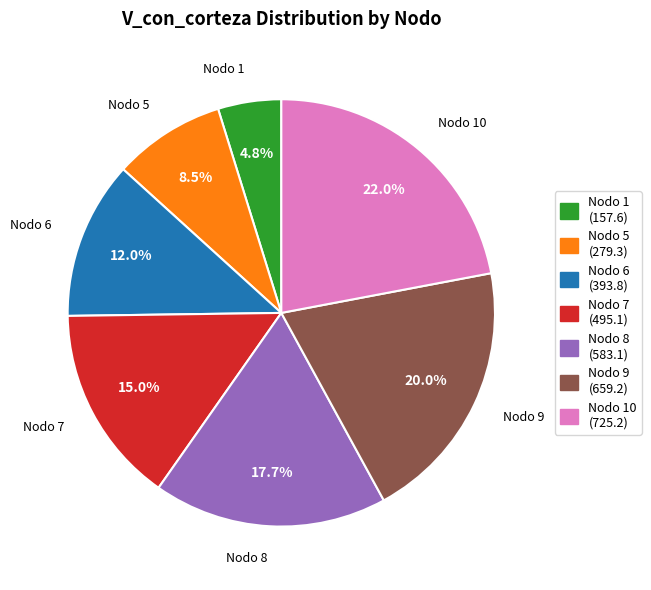

What is the total percentage of Nodo 1 (157.6) and Nodo 8 (583.1)?

22.5%